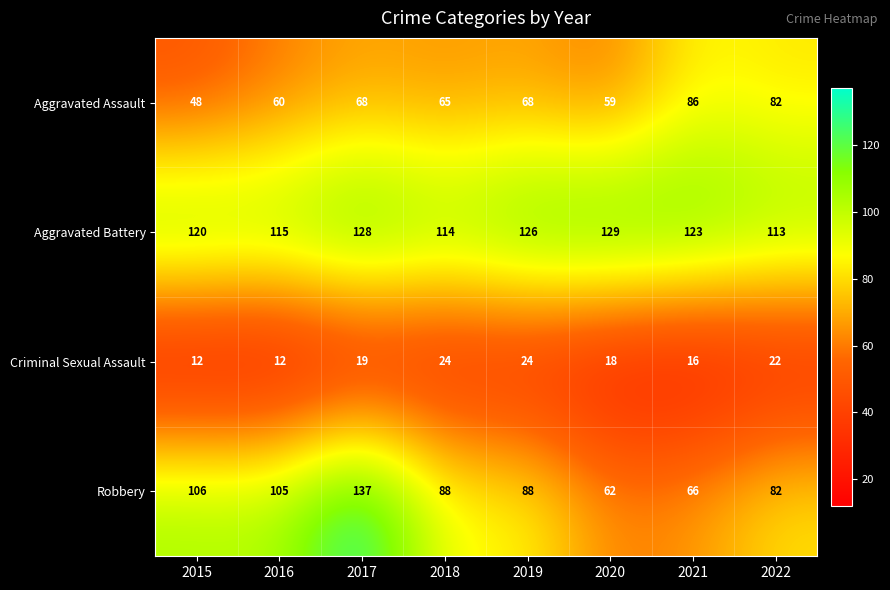

What is the difference between the highest and lowest values at 2022?

91